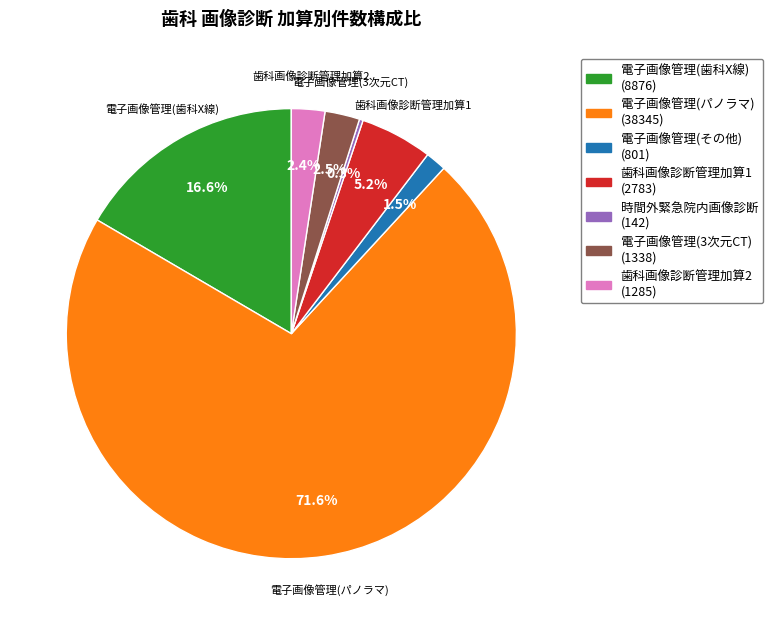

Is there any slice that represents more than half of the pie?

Yes